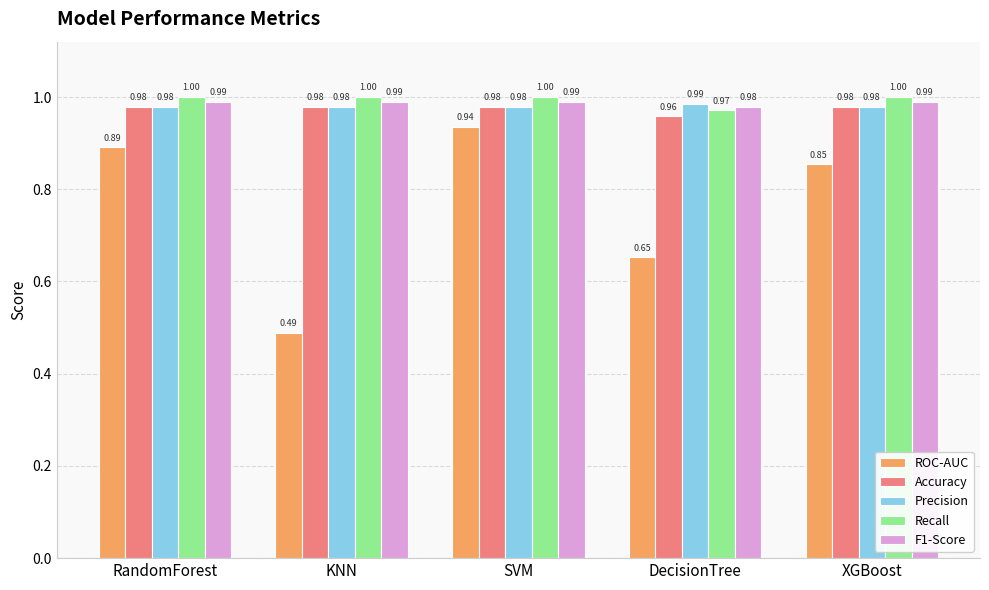

Where is Accuracy nearest to the value 0?

DecisionTree